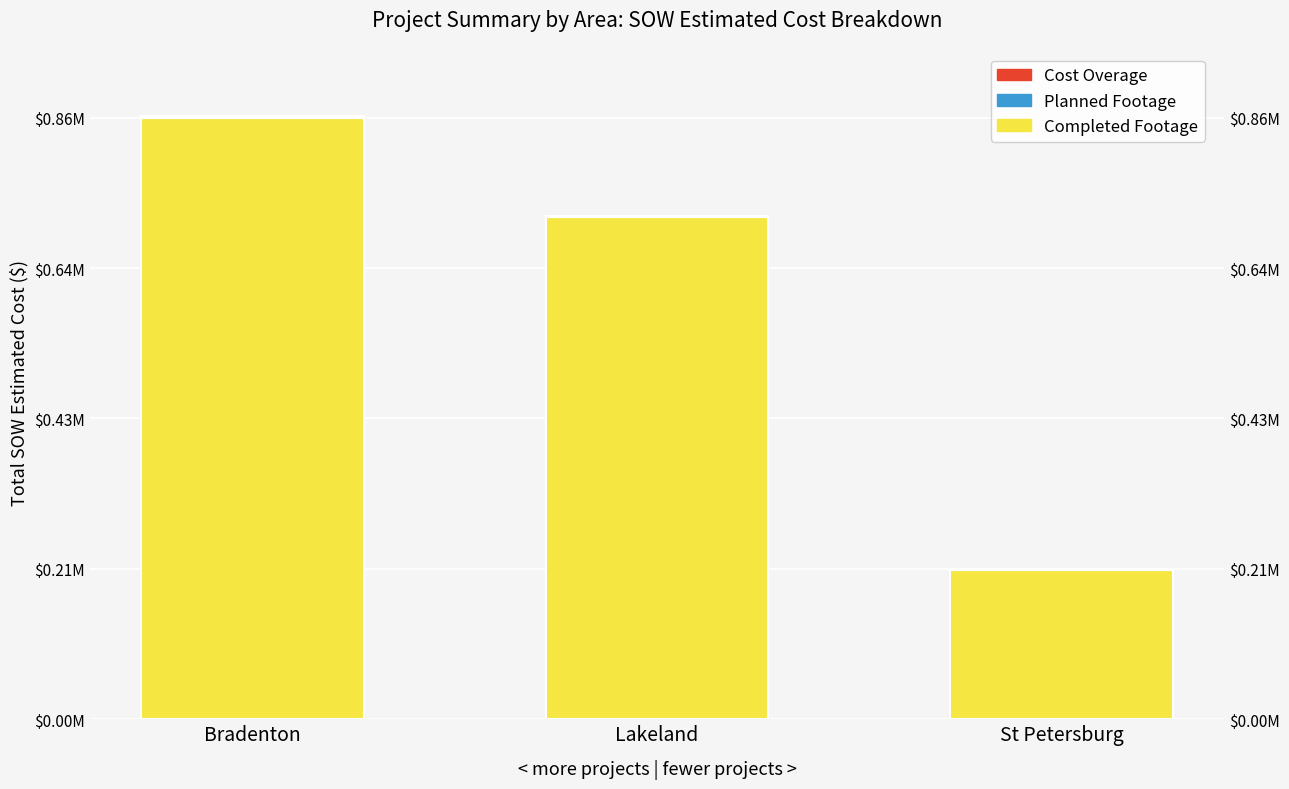

How many groups of bars are there?

3